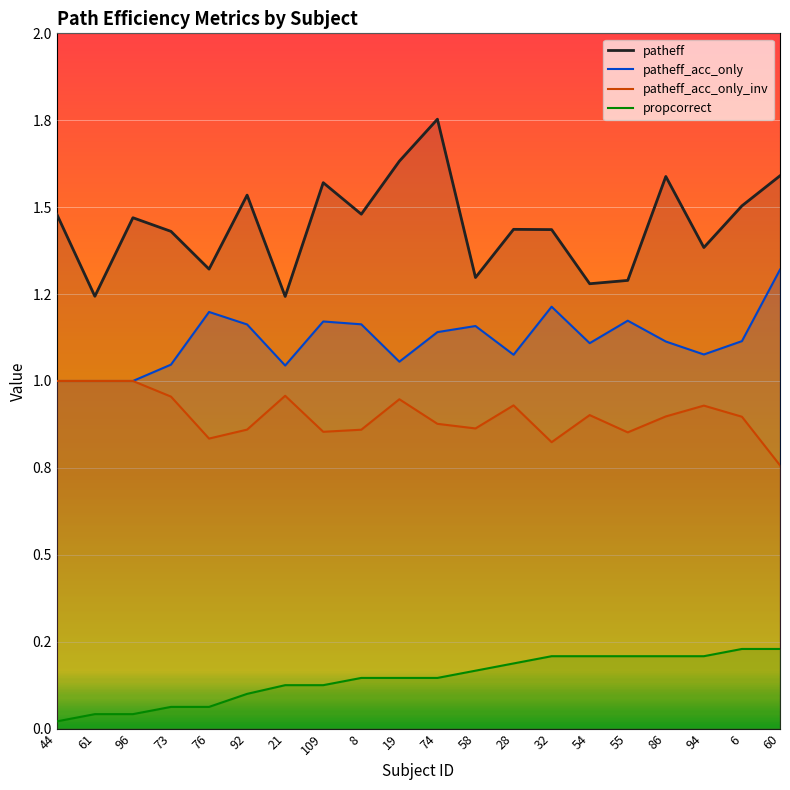

What position from the left is 109?

8